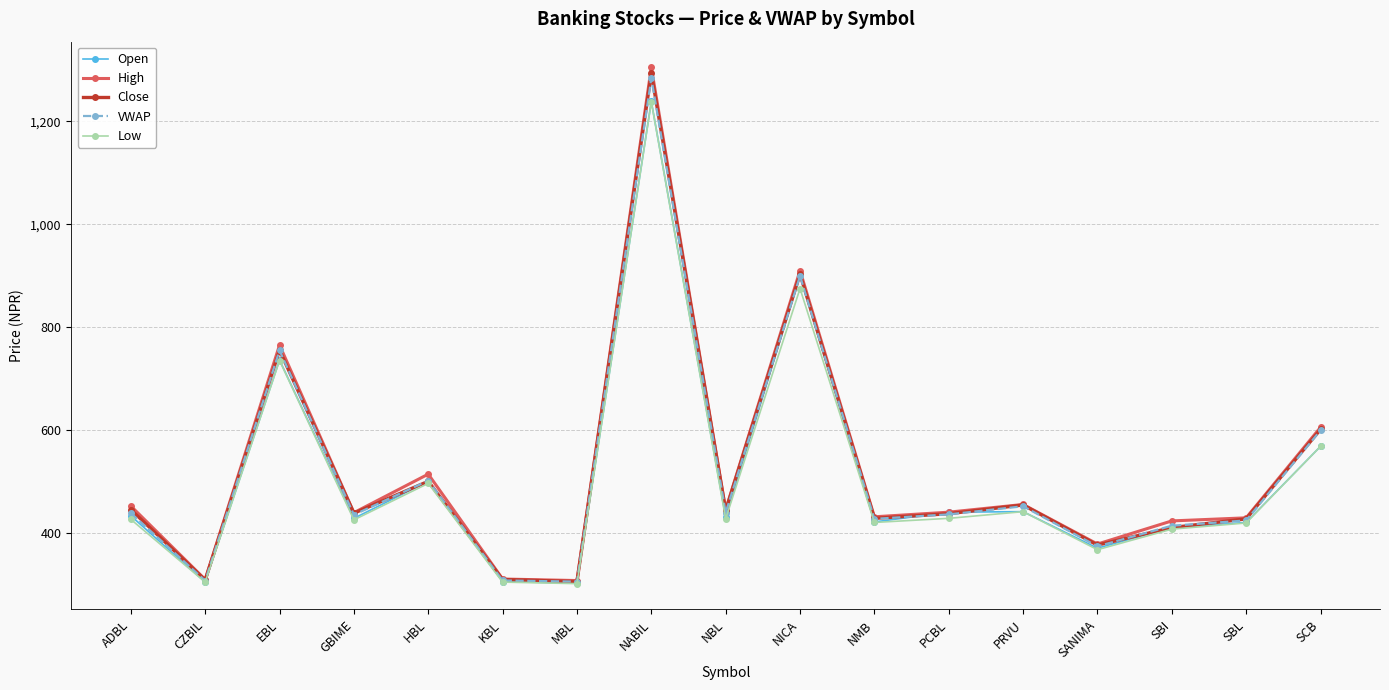

In High, how many points are lower than both neighbors (excluding endpoints)?

6